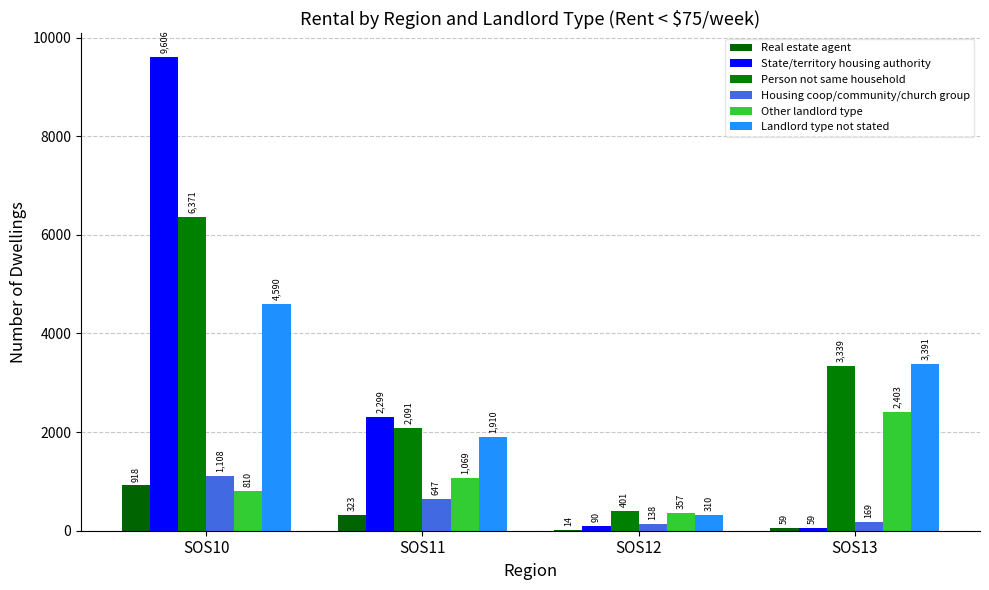

What is the spread (max minus min) of values at SOS12?

387